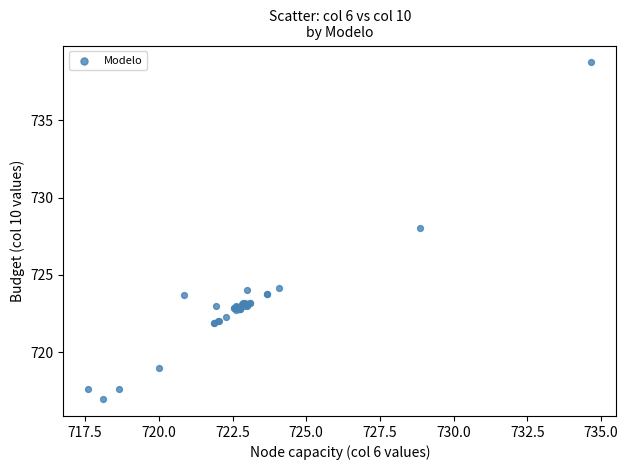

What Y value in the scatter plot is closest to 727?

728.0